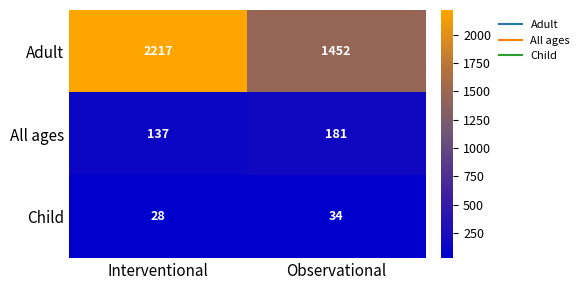

At Observational, list the series in order from smallest to largest.

Child, All ages, Adult